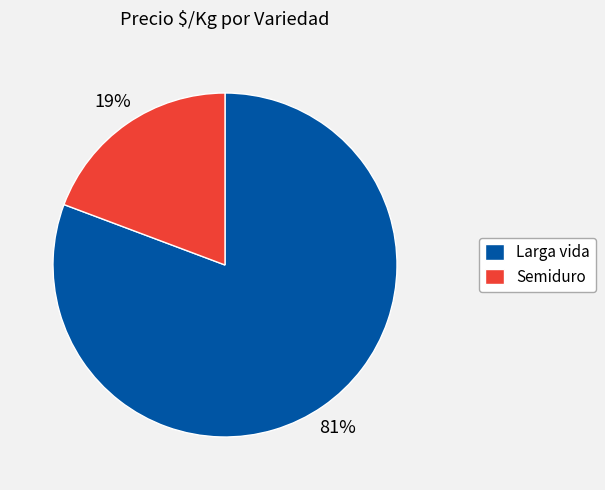

To the nearest percent, what percentage of the pie is Semiduro?

19%